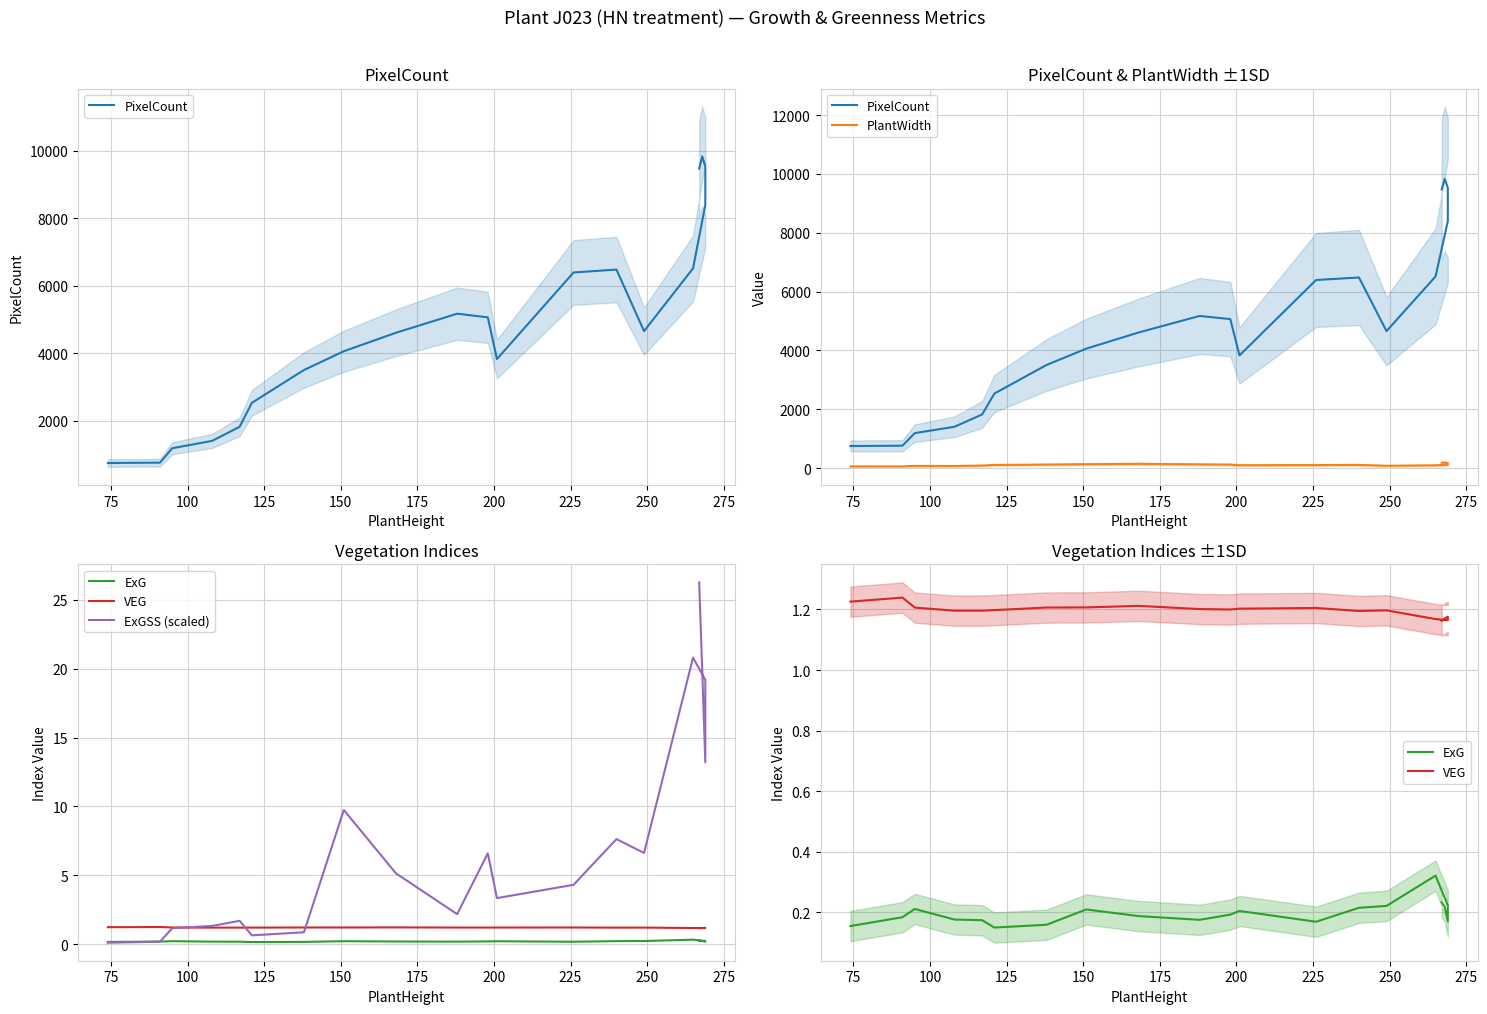

What are all the series names shown in the legend?

PixelCount, PlantWidth, ExG, VEG, ExGSS (scaled)